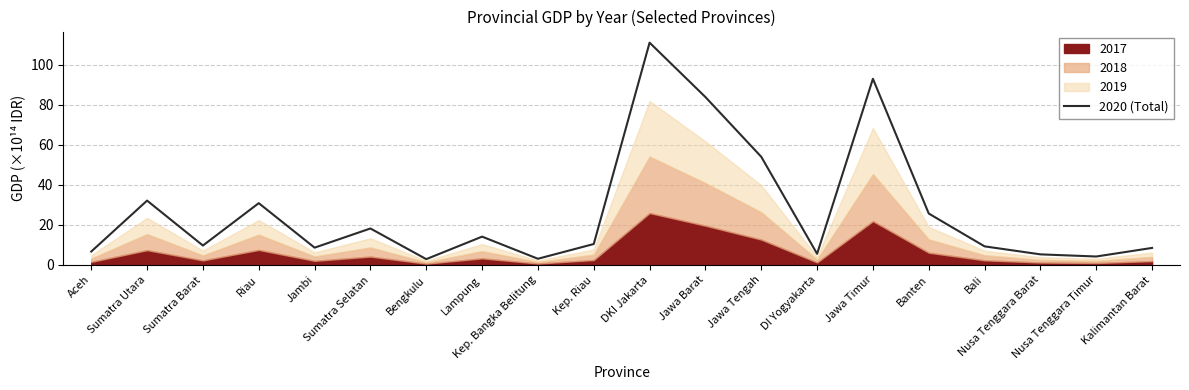

Which category has the highest value across all series?

DKI Jakarta